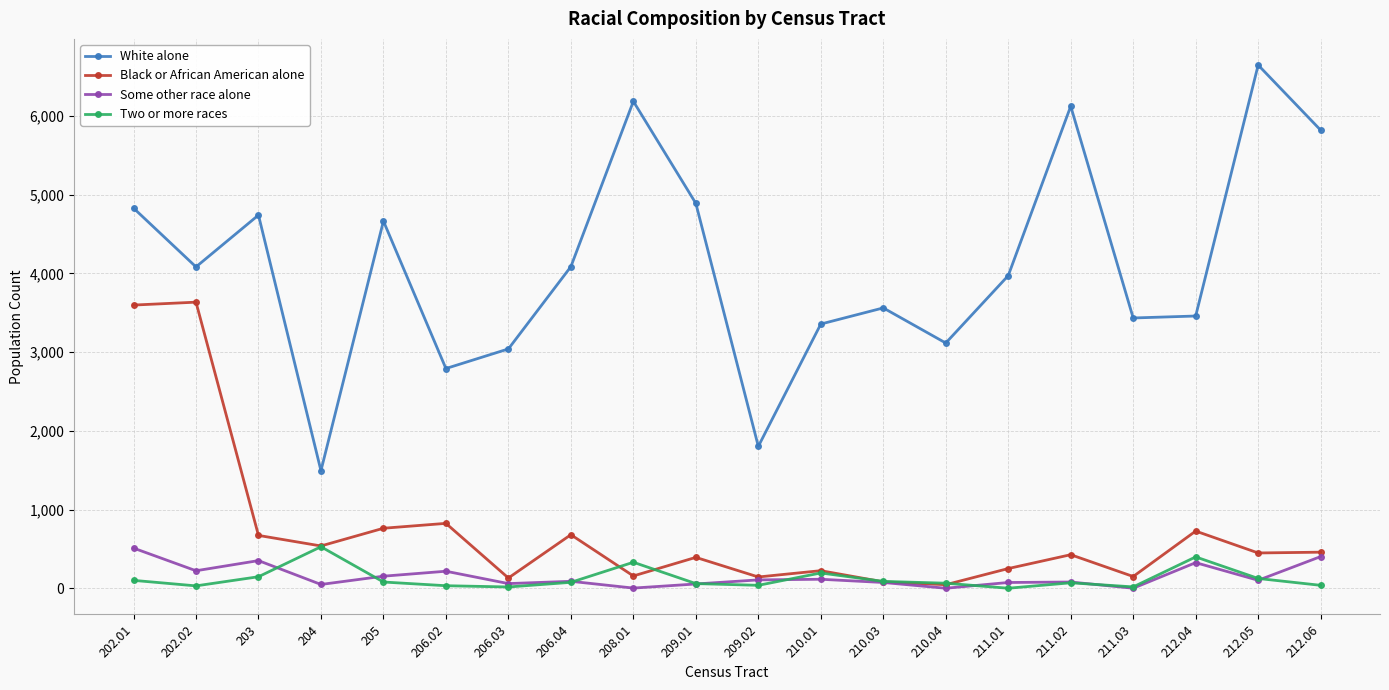

What position from the right is 206.04?

13